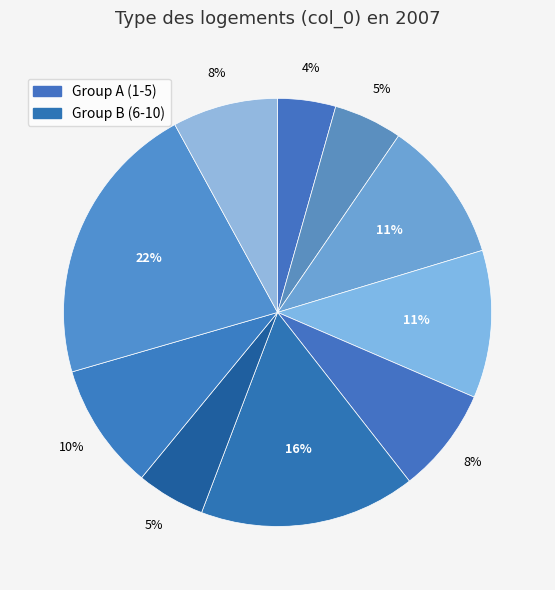

Count the number of slices in the pie.

10